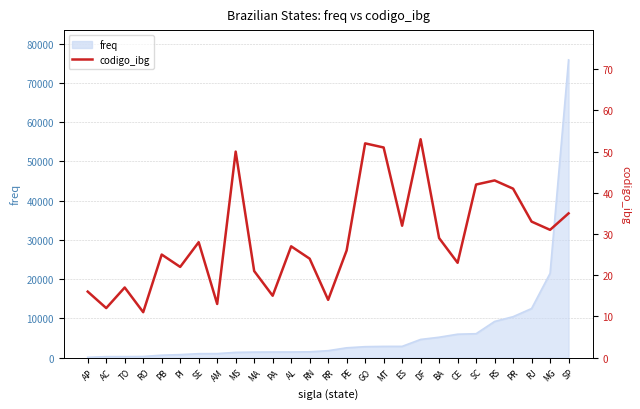

How many categories are shown in the chart?

27